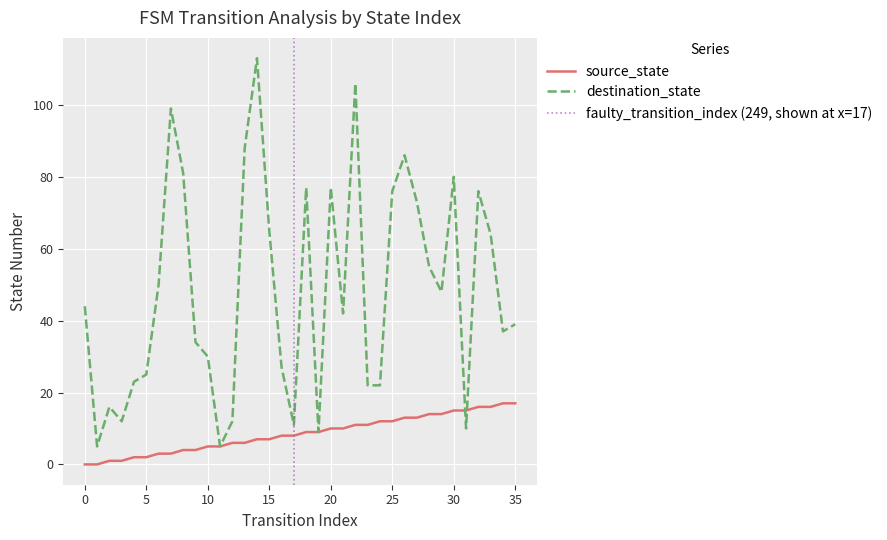

True or false: destination_state has a value of 65 at 15.

True